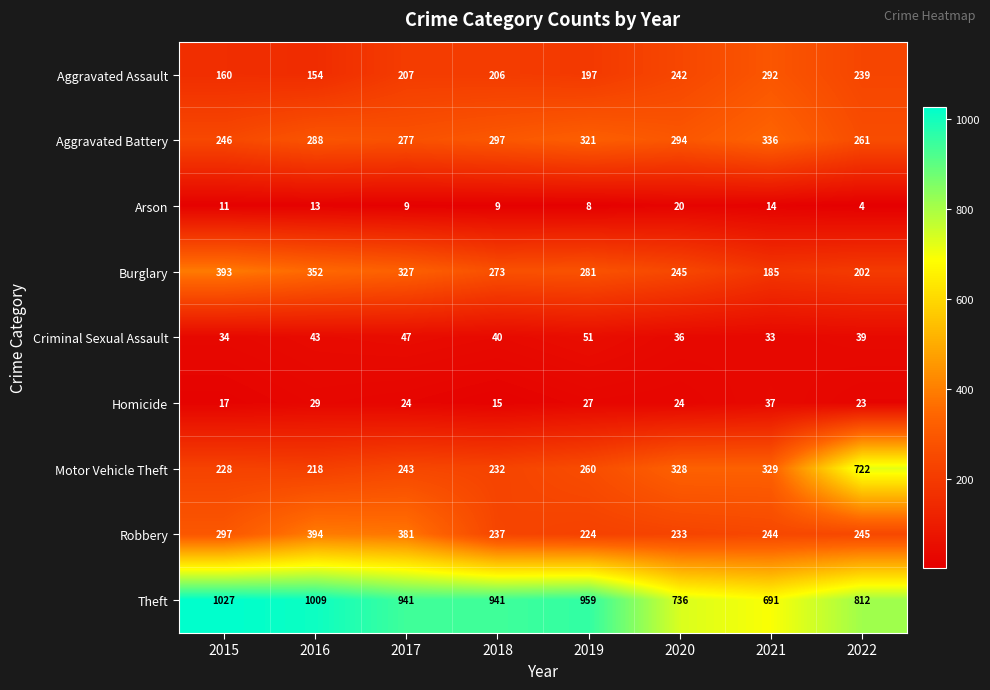

At which label is Aggravated Battery closest to 291?

2016